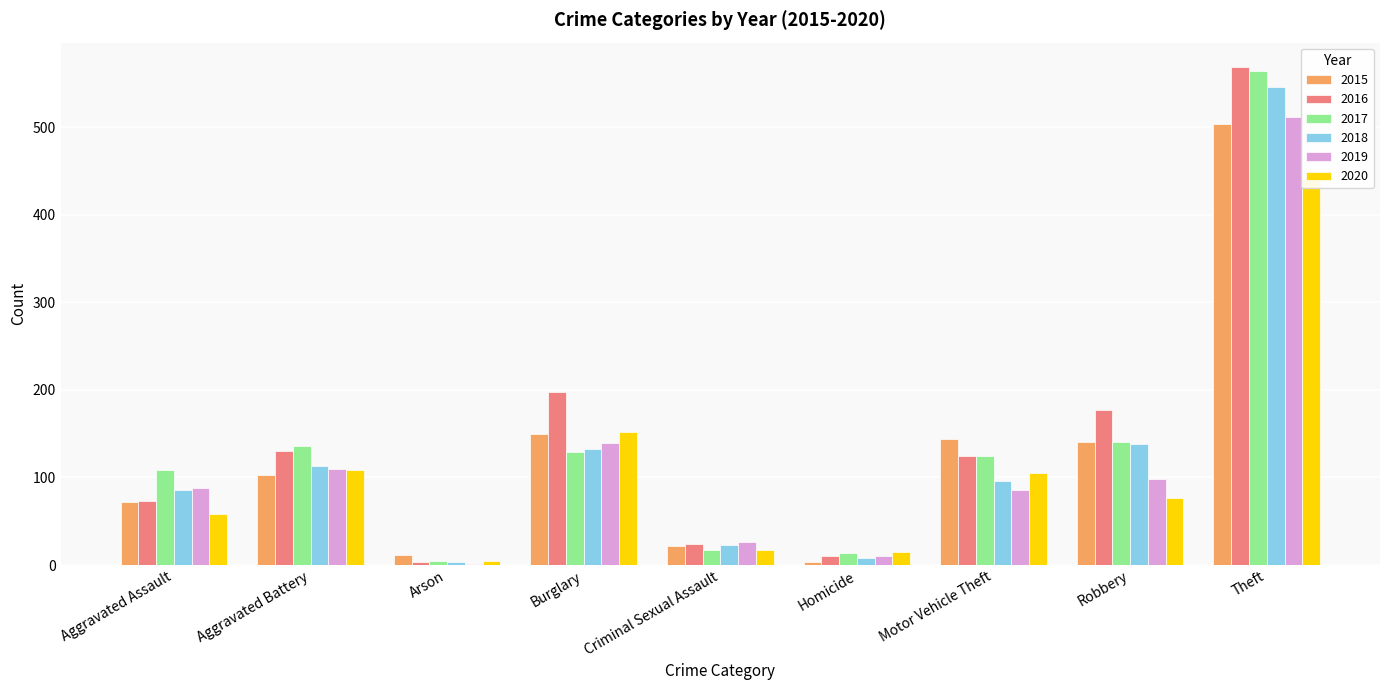

What is the value of the 2018 bar at the 6th from the left?

8